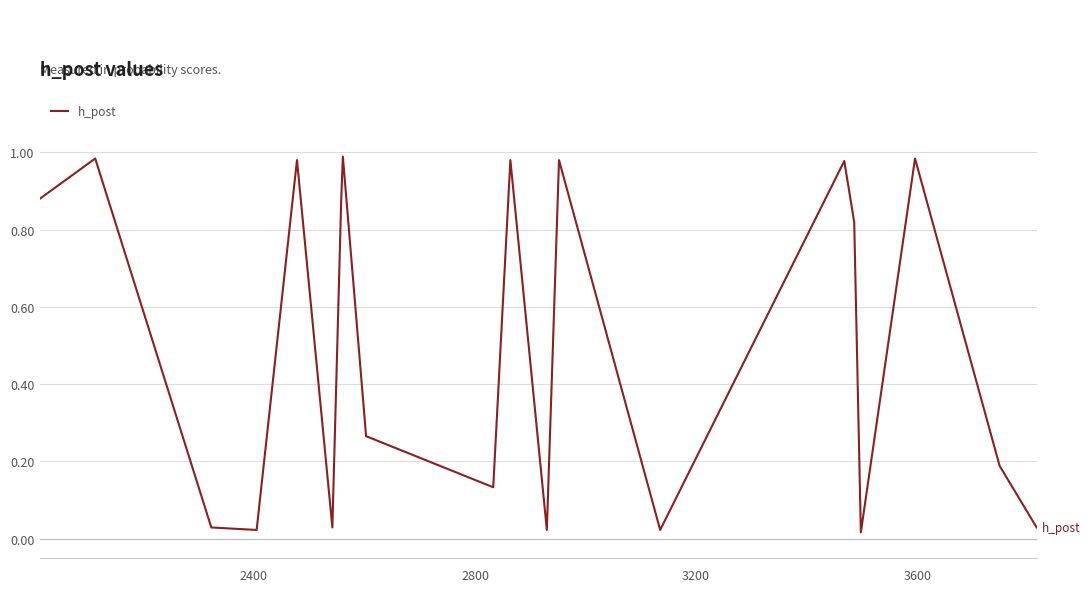

Reading left to right, extract all data points from this chart.

0.9	1.0	0.0	0.0	1.0	0.0	0.9	1.0	0.3	0.1	1.0	0.0	1.0	0.0	1.0	0.8	0.0	1.0	0.2	0.0